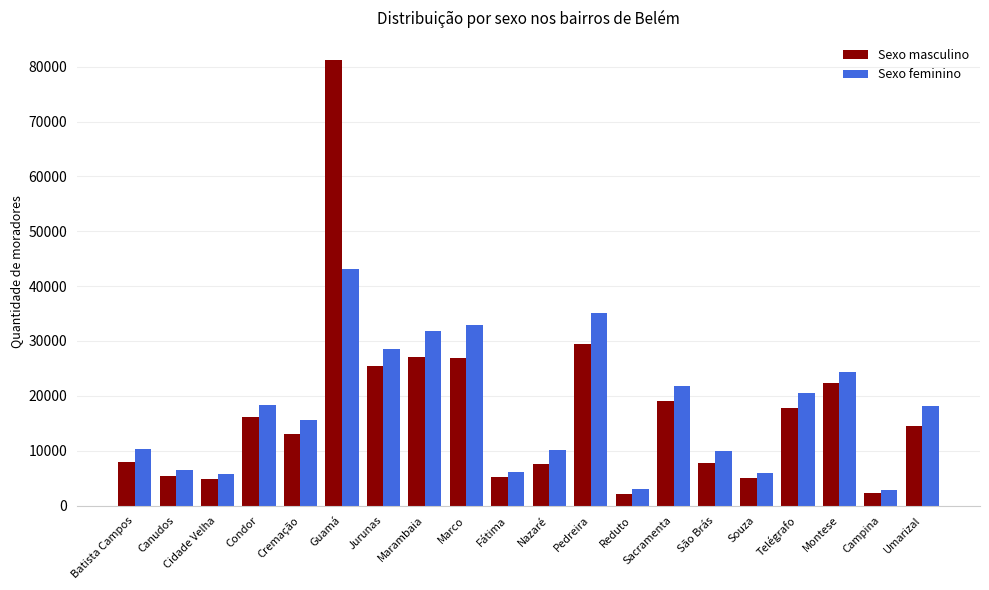

What is the total value across all series at Cremação?

28604